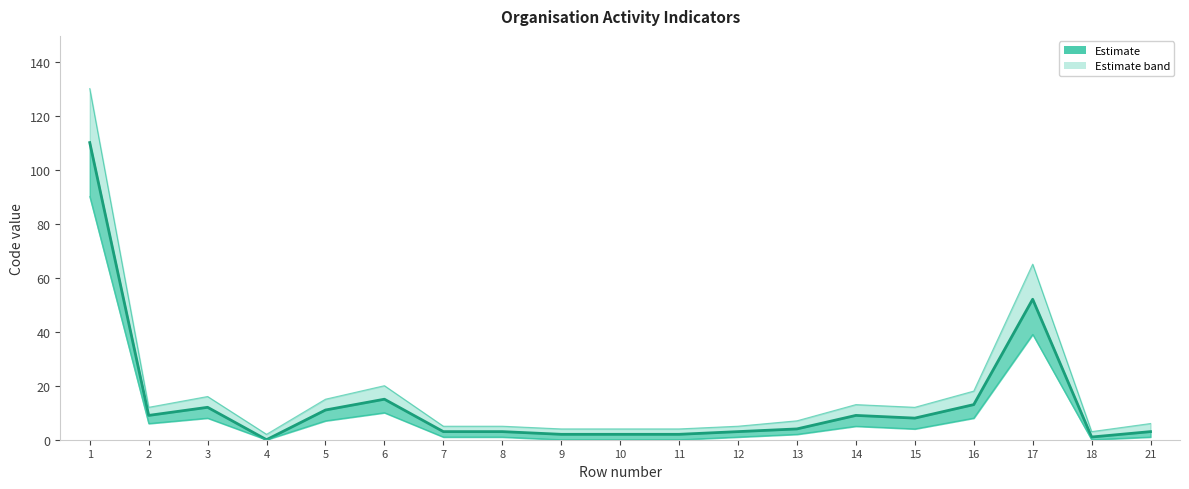

Between 11 and 13, which series saw the biggest shift?

Upper bound